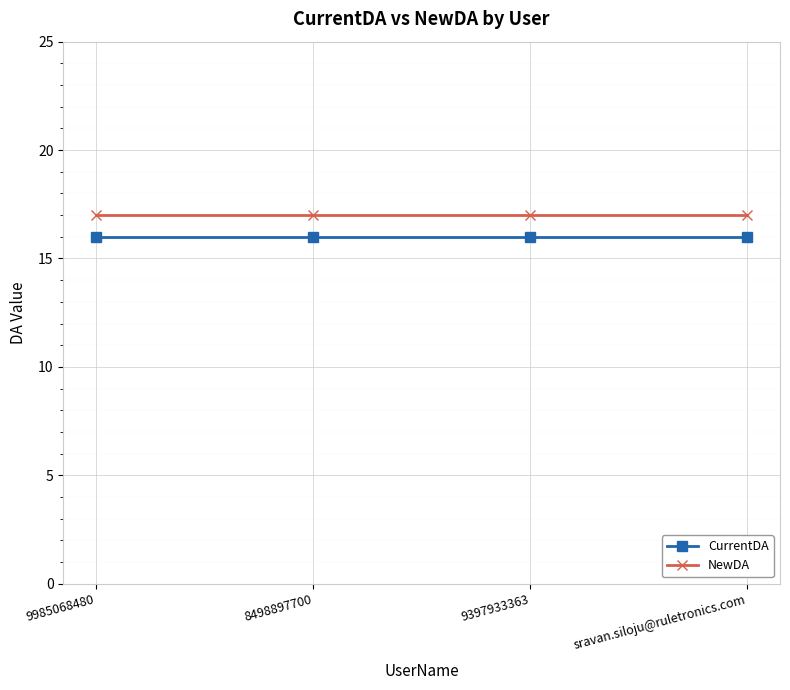

True or false: NewDA and CurrentDA cross at least once.

False